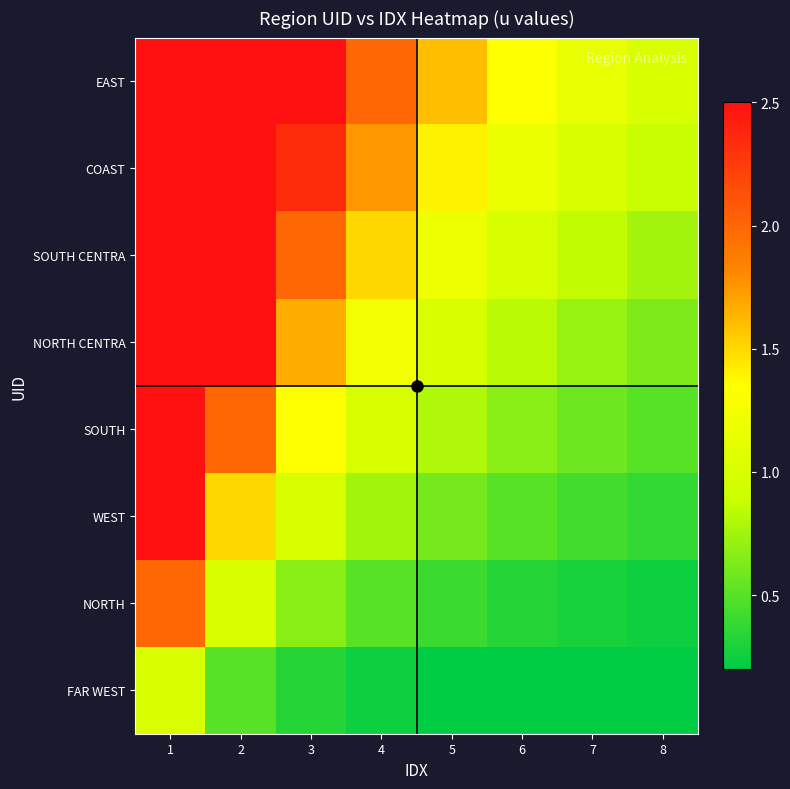

Which has a higher value, 4 or 1?

1